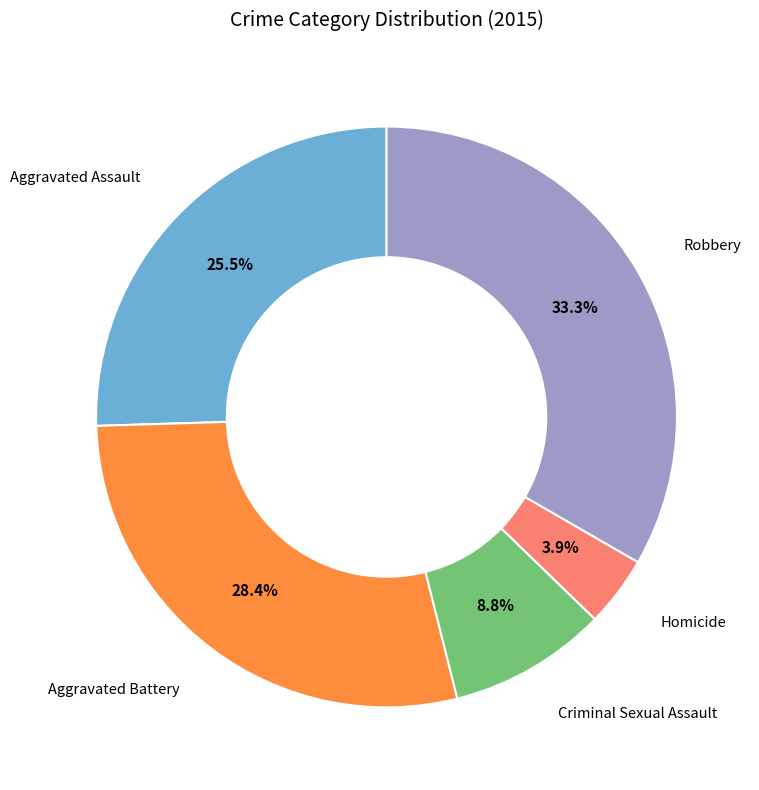

Is there a majority slice in this chart?

No